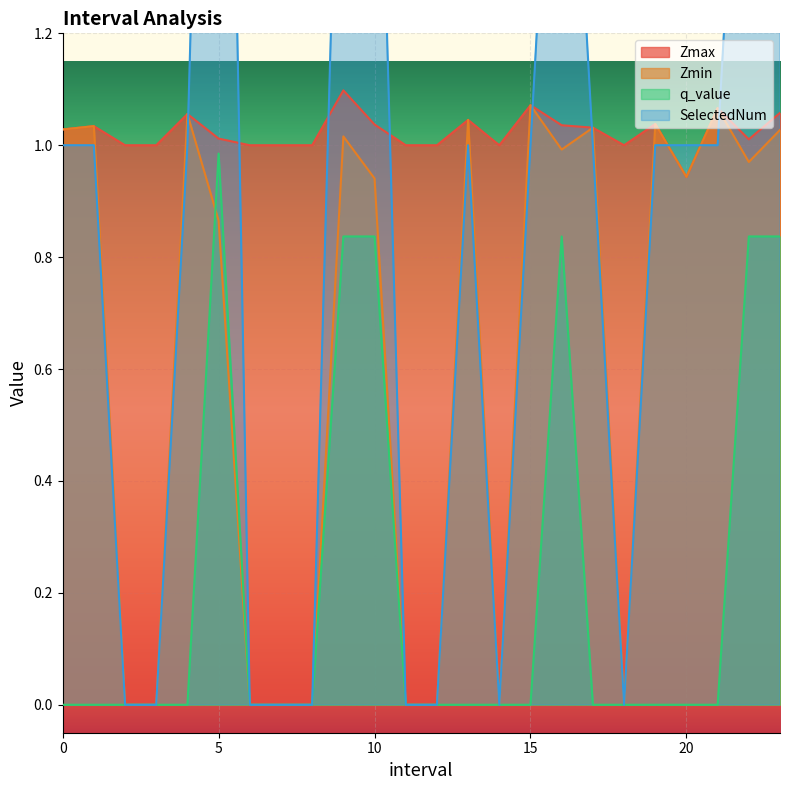

How many lines are shown in the chart?

4